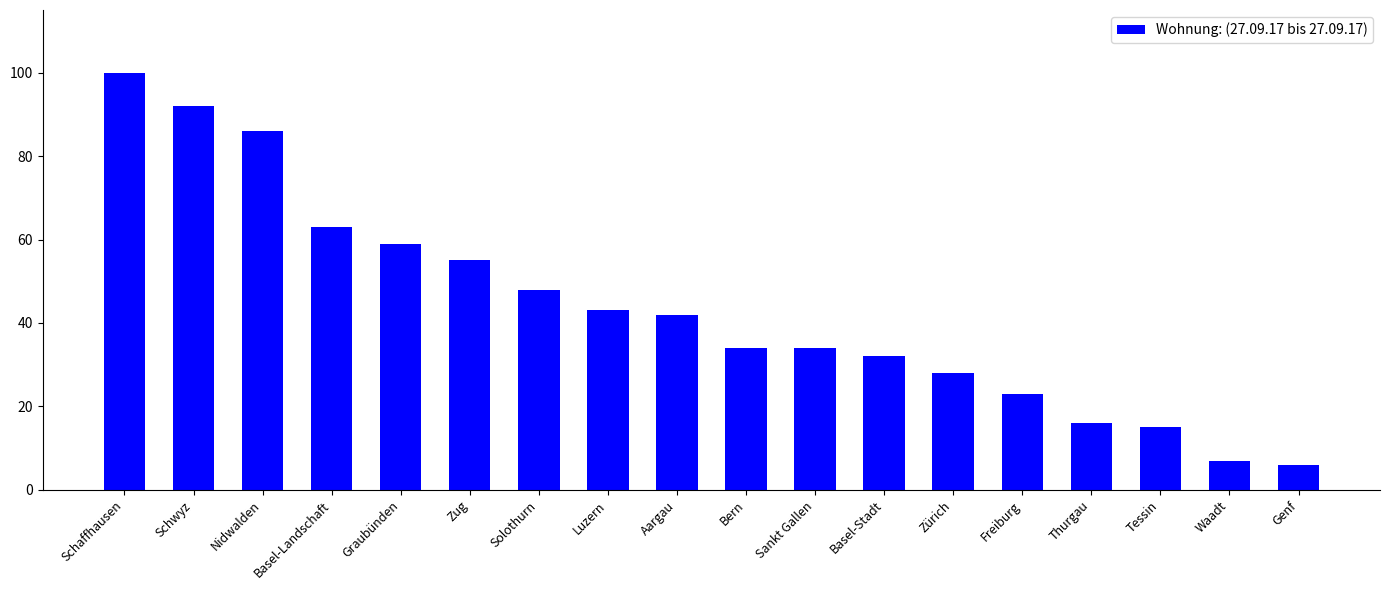

What is the change in value from Basel-Stadt to Tessin?

-17